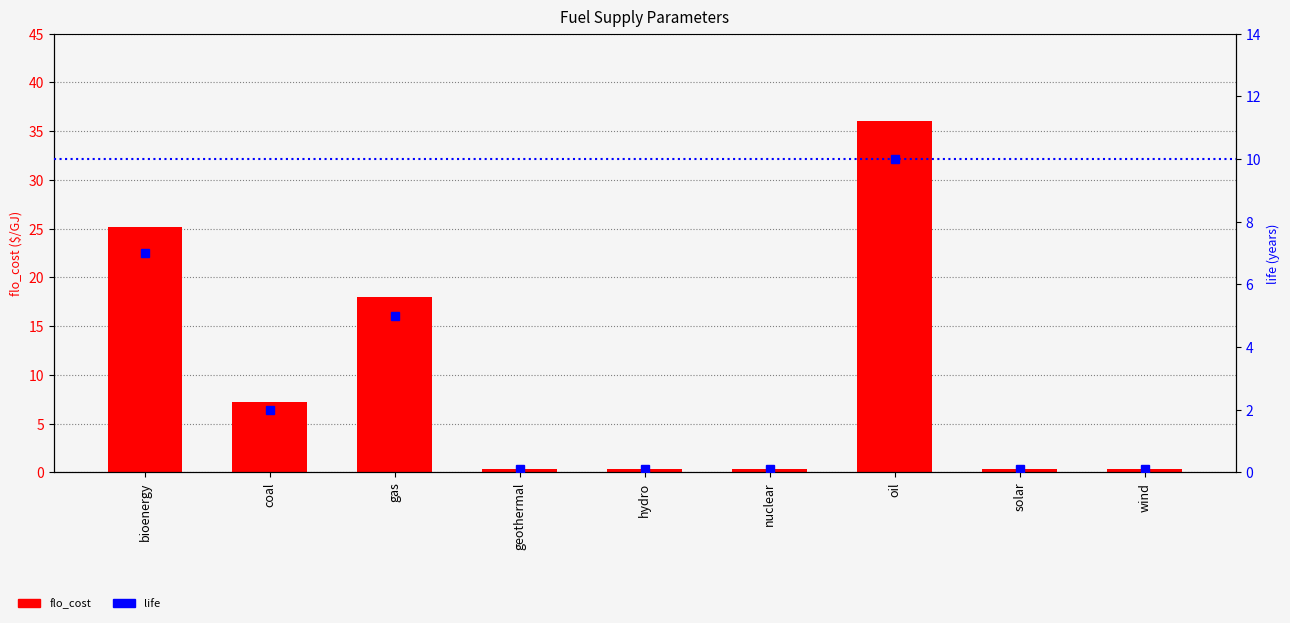

Which label corresponds to the largest value in the chart?

oil